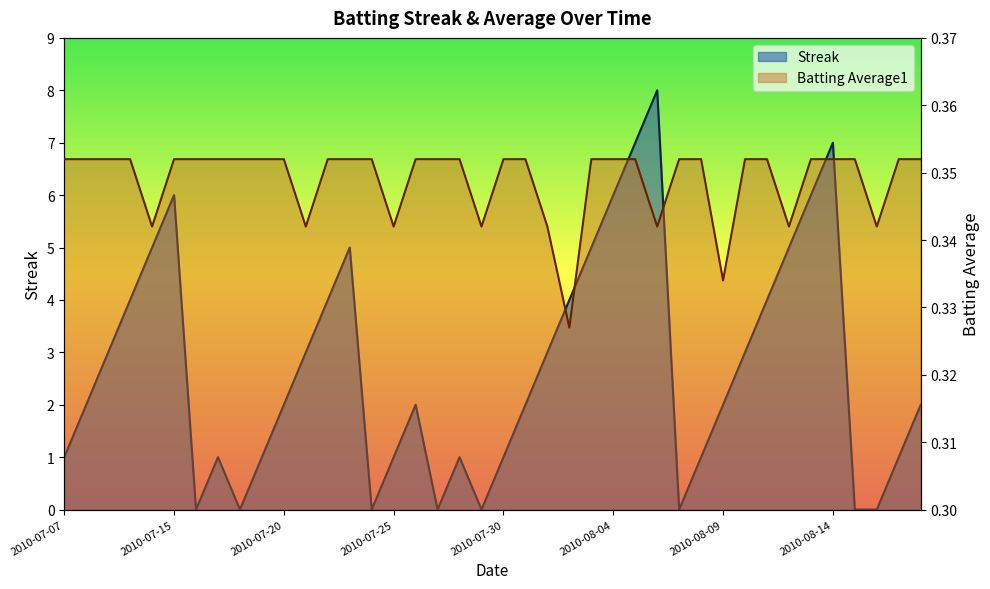

Reading left to right, list all the values displayed in this chart.

Streak: 1.0	2.0	3.0	4.0	5.0	6.0	0.0	1.0	0.0	1.0	2.0	3.0	4.0	5.0	0.0	1.0	2.0	0.0	1.0	0.0	1.0	2.0	3.0	4.0	5.0	6.0	7.0	8.0	0.0	1.0	2.0	3.0	4.0	5.0	6.0	7.0	0.0	0.0	1.0	2.0
Batting Average1: 0.4	0.4	0.4	0.4	0.3	0.4	0.4	0.4	0.4	0.4	0.4	0.3	0.4	0.4	0.4	0.3	0.4	0.4	0.4	0.3	0.4	0.4	0.3	0.3	0.4	0.4	0.4	0.3	0.4	0.4	0.3	0.4	0.4	0.3	0.4	0.4	0.4	0.3	0.4	0.4